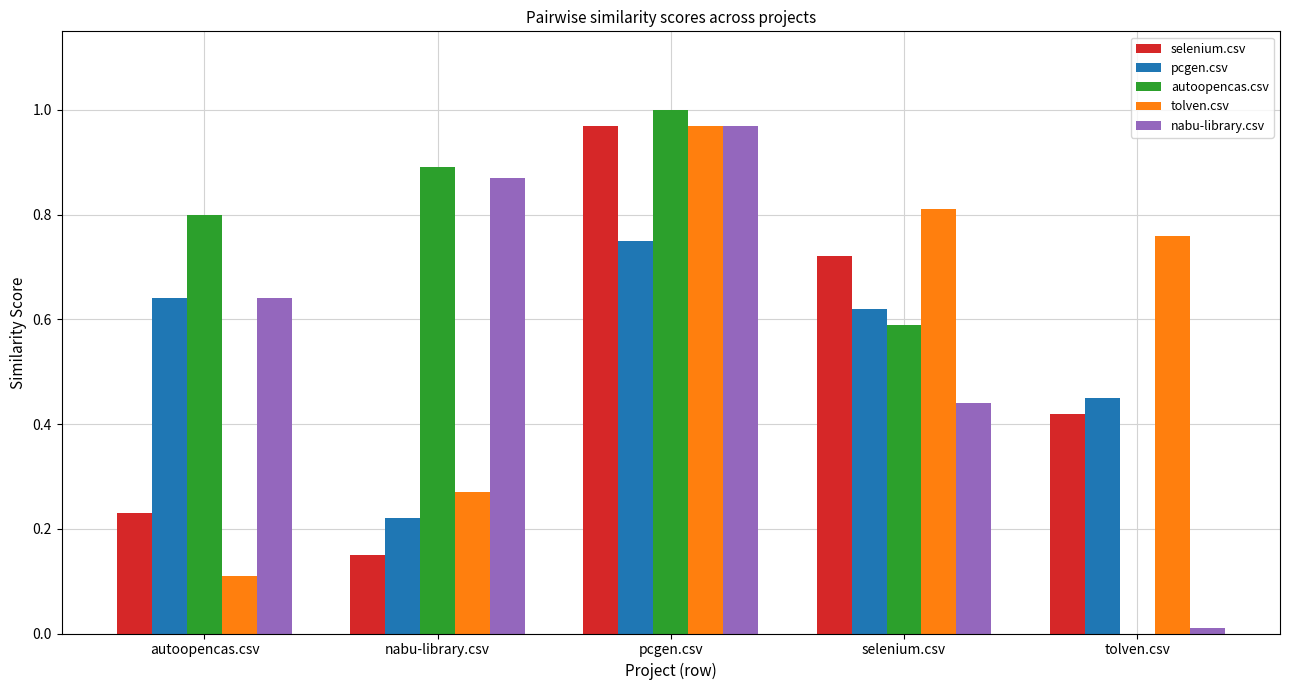

The value of tolven.csv at tolven.csv is 0.2. True or false?

False